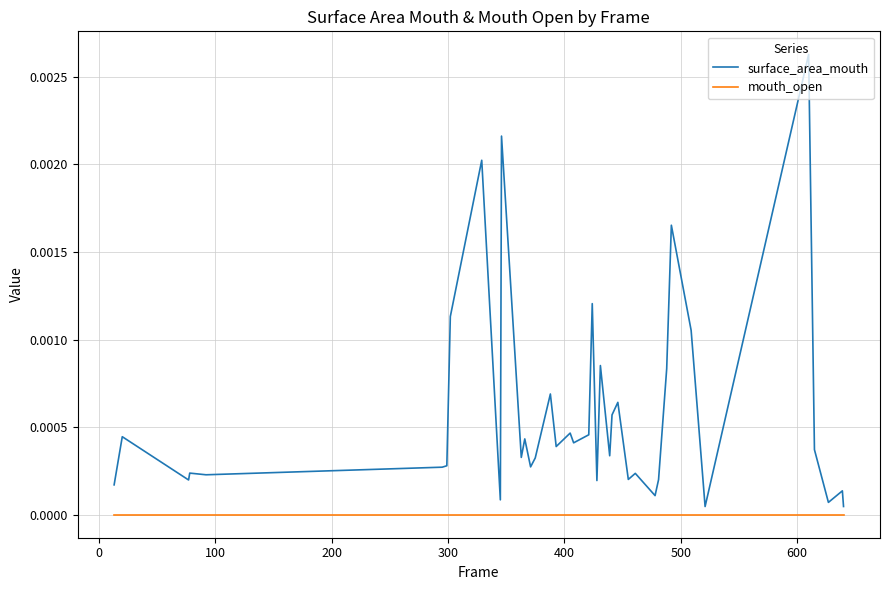

How many distinct data groups are displayed?

2